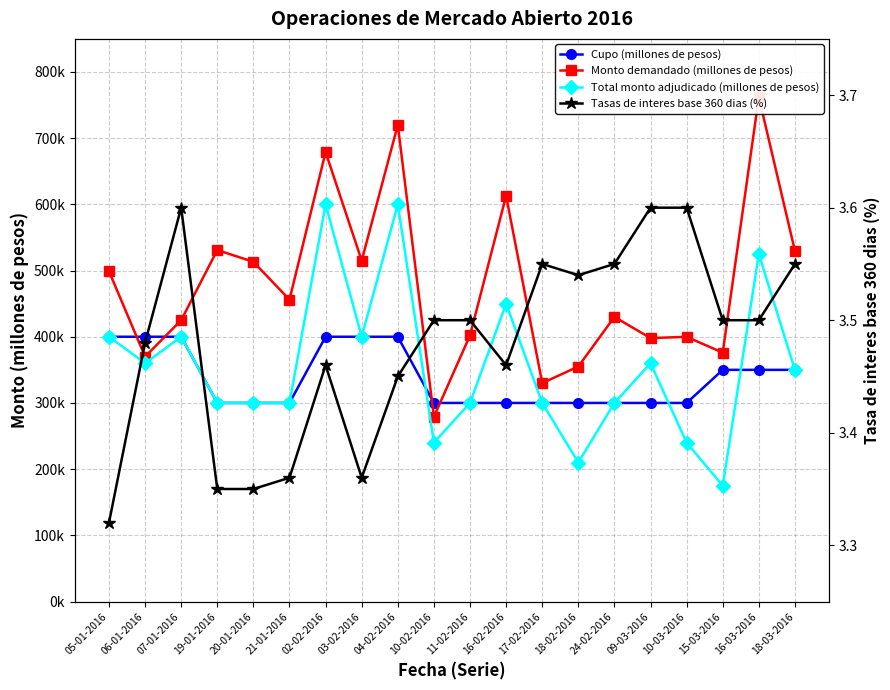

What is the value of the Monto demandado (millones de pesos) point at the 5th from the left?

513200.0